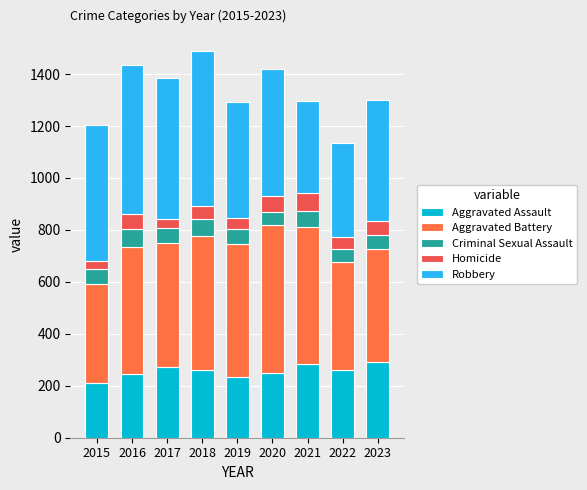

Which has a higher value, 2019 or 2016?

2016